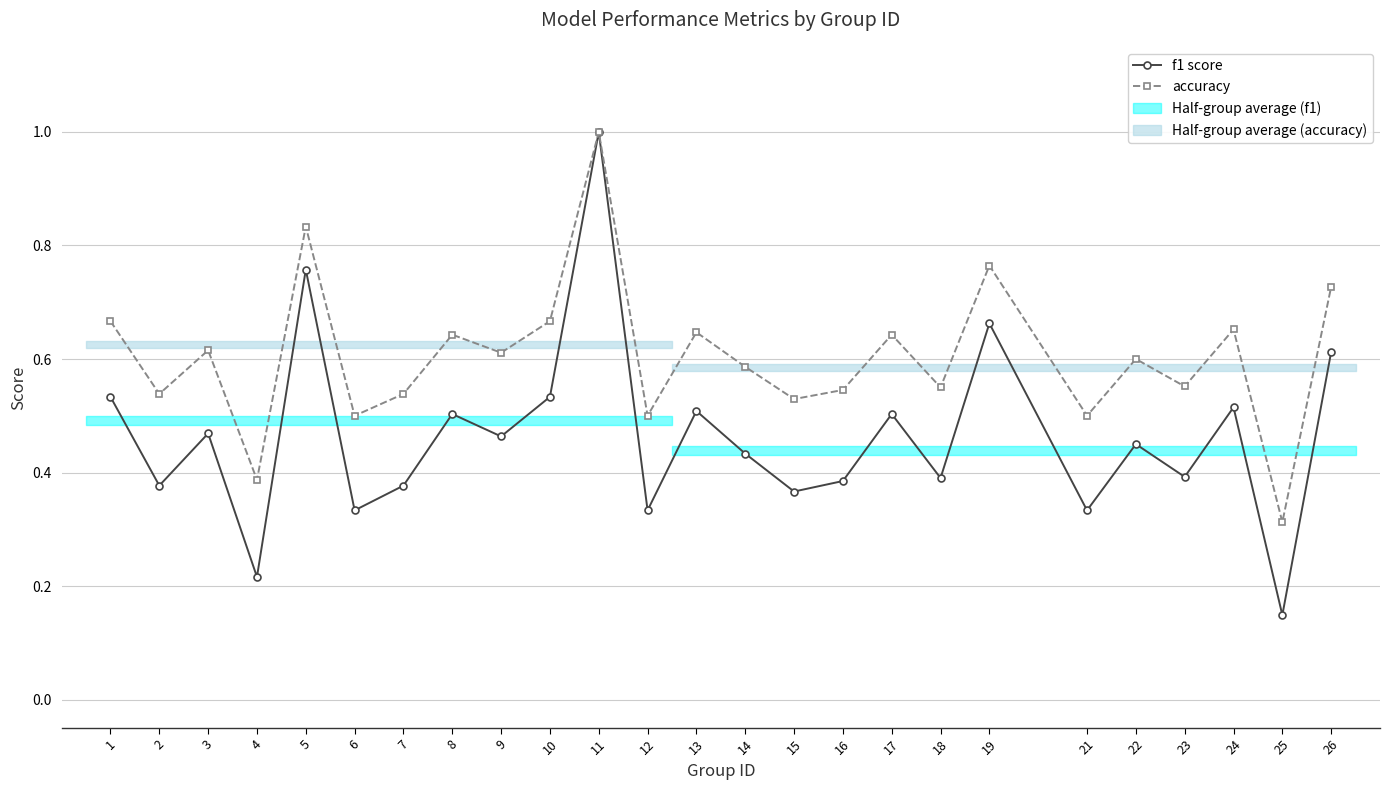

How many data points does each series have?

25